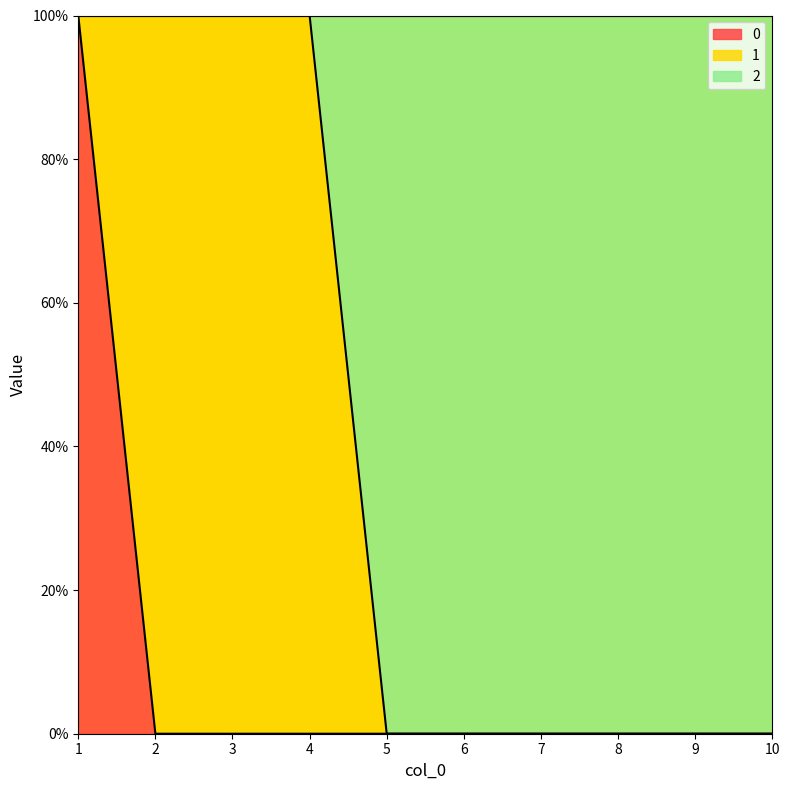

Is the value of 2 at 1 greater than the value of 0 at 4?

Yes